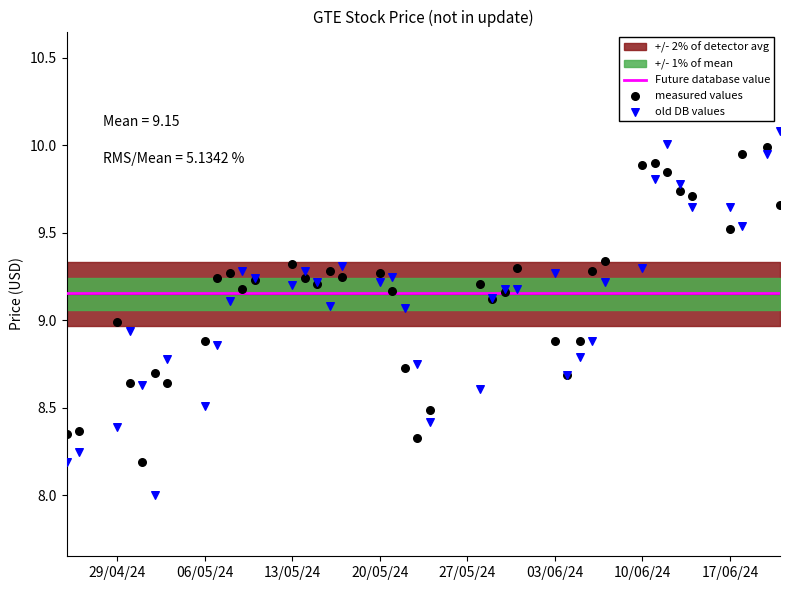

Is the value of Future database value at 34 greater than the value of old DB values at 03/06/24?

Yes